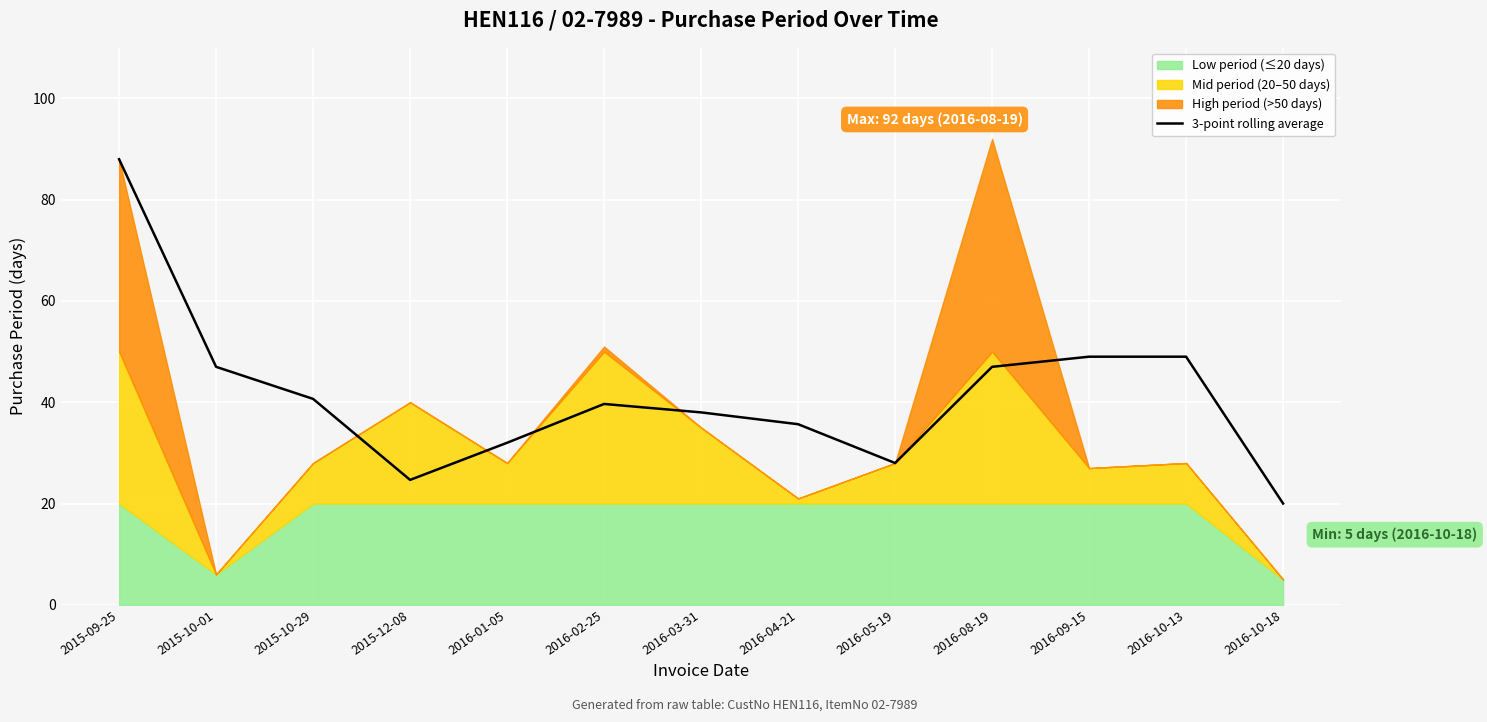

Where does the data first go above 39?

2015-09-25